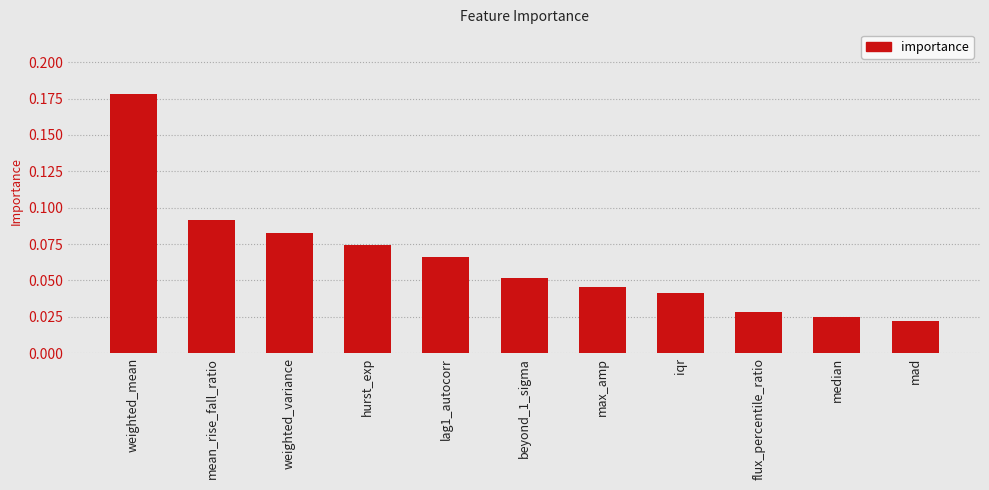

The value at iqr is 0.1. True or false?

False